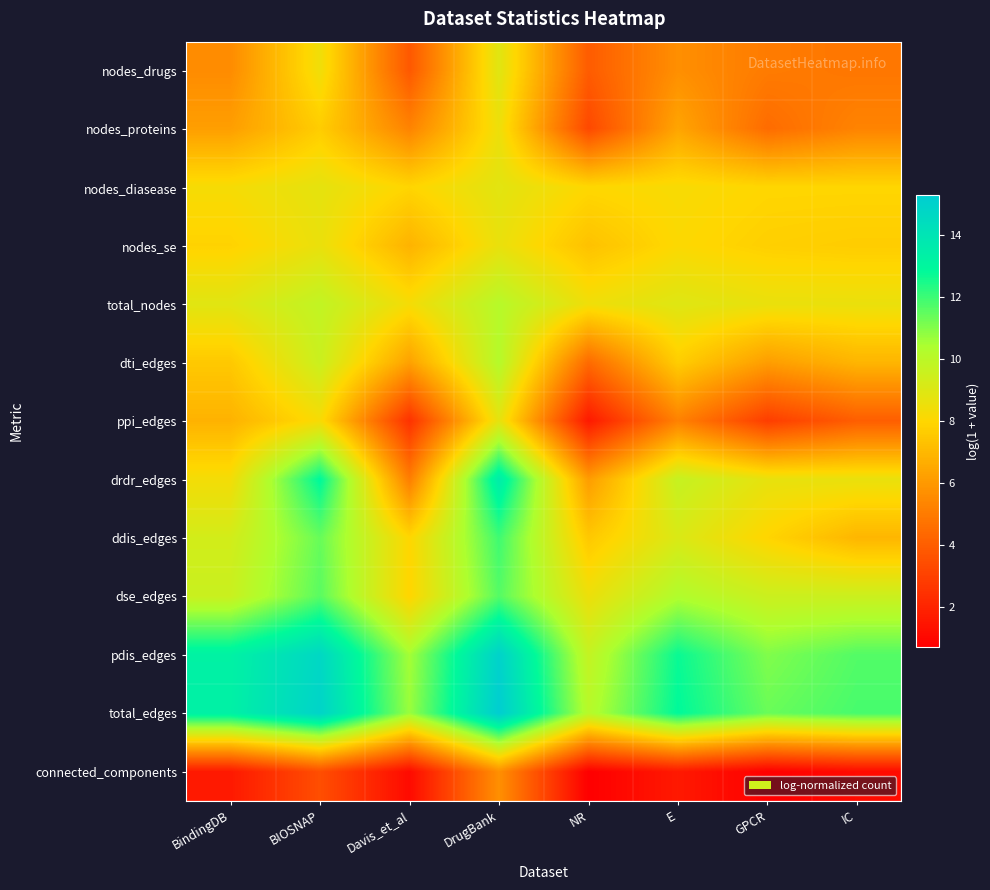

Which category has the lowest value across all series?

NR